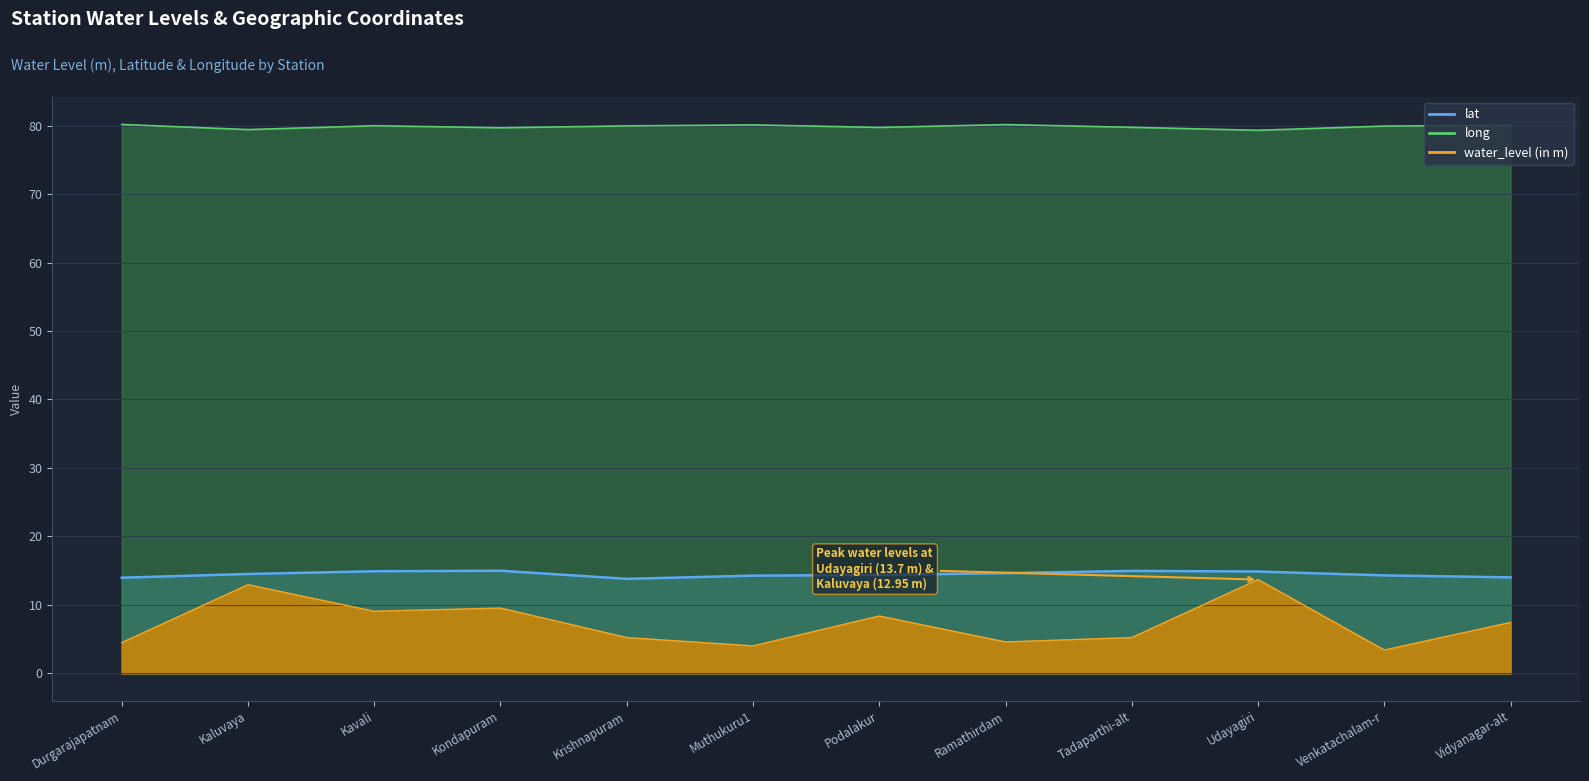

Is it true that lat equals 8.8 at Krishnapuram?

False